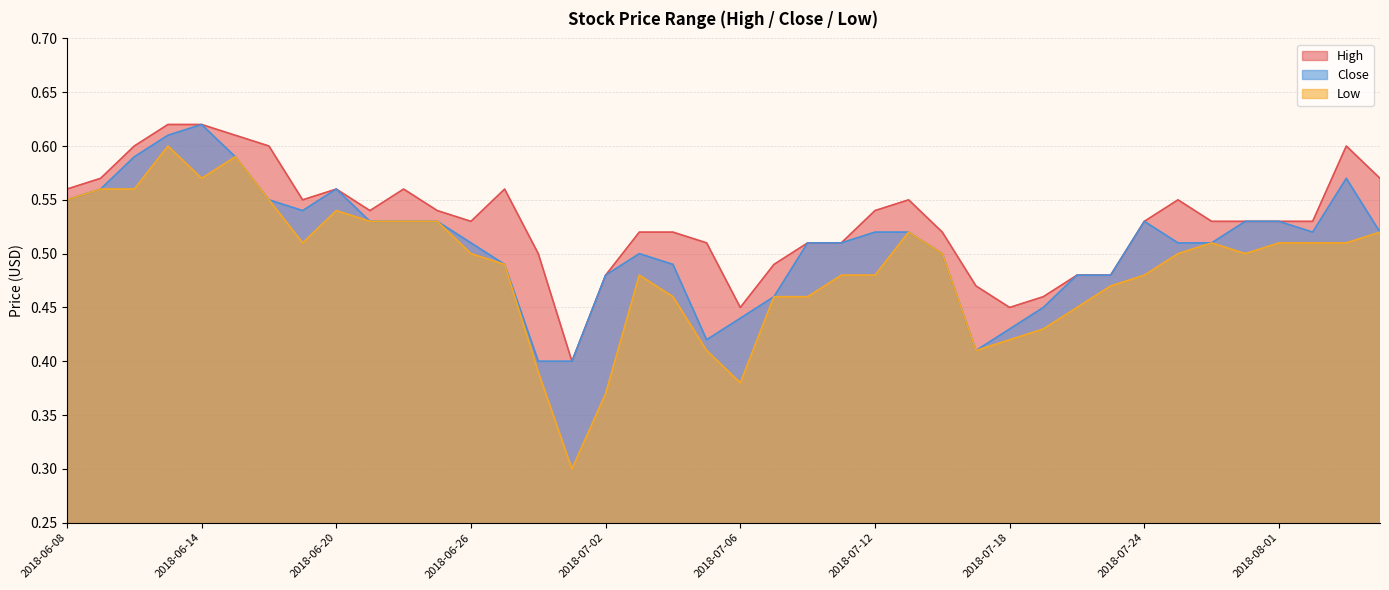

What is the minimum value for Low?

0.3